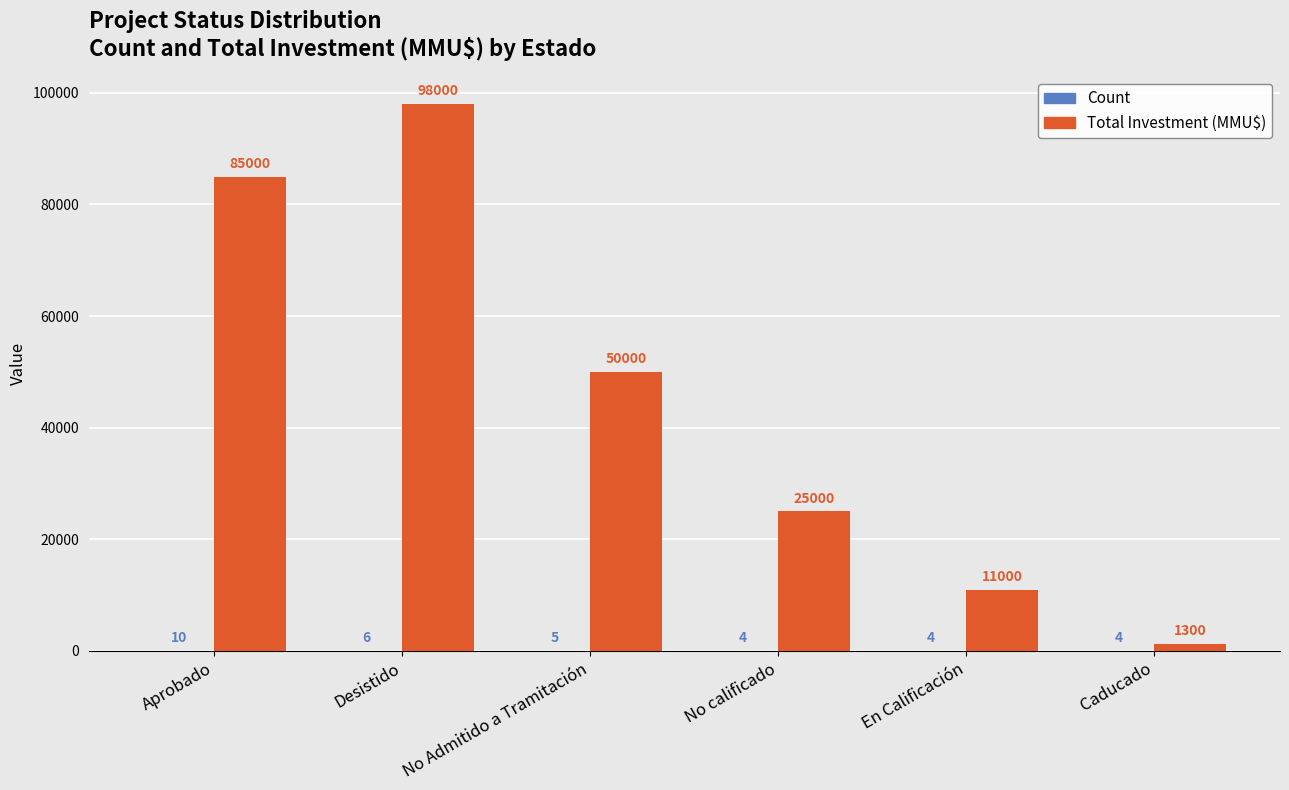

What is the approximate value of Total Investment (MMU$) at Aprobado?

85000